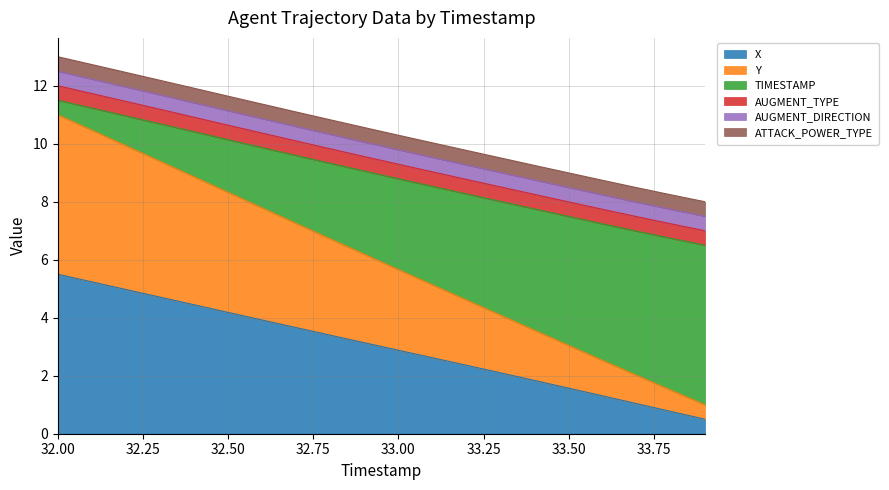

True or false: X and Y cross at least once.

False